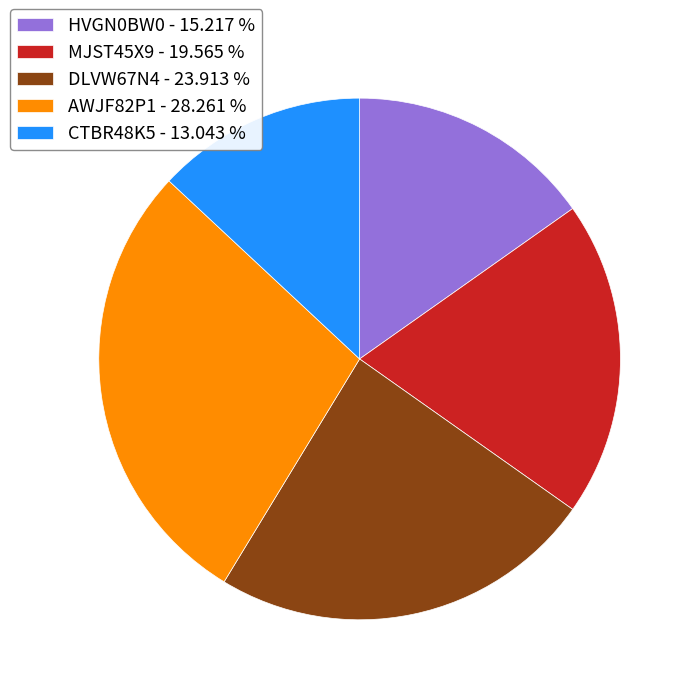

Combined, do DLVW67N4 and AWJF82P1 account for over 50%?

Yes